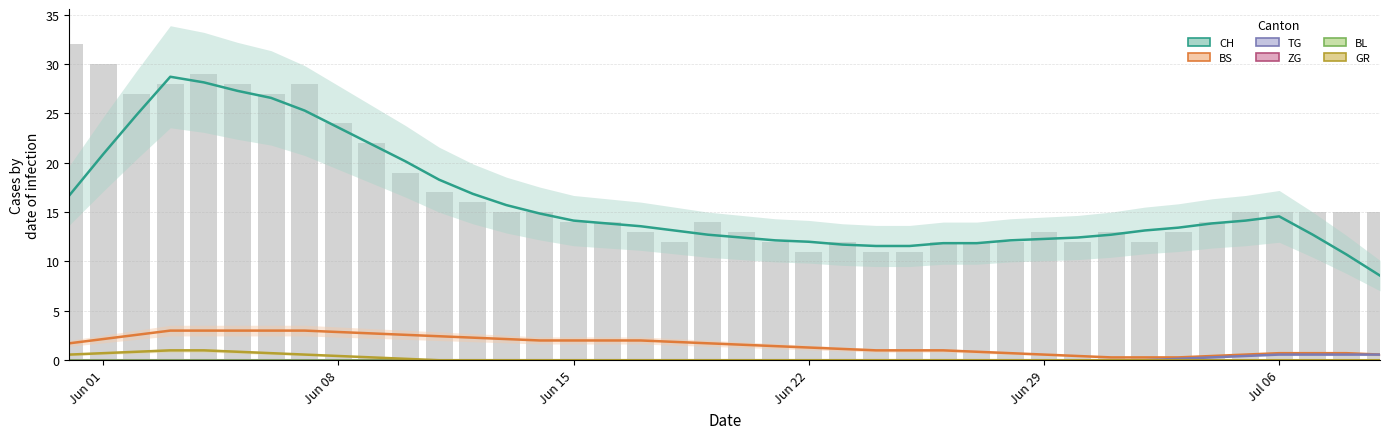

Reading right to left, extract all data points from this chart.

CH: 8.6	10.7	12.7	14.6	14.1	13.9	13.4	13.1	12.7	12.4	12.3	12.1	11.9	11.9	11.6	11.6	11.7	12.0	12.1	12.4	12.7	13.1	13.6	13.9	14.1	14.9	15.7	16.9	18.3	20.1	21.9	23.6	25.3	26.6	27.3	28.1	28.7	24.9	20.9	16.7
BS: 0.6	0.7	0.7	0.7	0.6	0.4	0.3	0.3	0.3	0.4	0.6	0.7	0.9	1.0	1.0	1.0	1.1	1.3	1.4	1.6	1.7	1.9	2.0	2.0	2.0	2.0	2.1	2.3	2.4	2.6	2.7	2.9	3.0	3.0	3.0	3.0	3.0	2.6	2.1	1.7
TG: 0.6	0.6	0.6	0.6	0.4	0.3	0.1	0.0	0.0	0.0	0.0	0.0	0.0	0.0	0.0	0.0	0.0	0.0	0.0	0.0	0.0	0.0	0.0	0.0	0.0	0.0	0.0	0.0	0.0	0.0	0.0	0.0	0.0	0.0	0.0	0.0	0.0	0.0	0.0	0.0
ZG: 0.0	0.0	0.0	0.0	0.0	0.0	0.0	0.0	0.0	0.0	0.0	0.0	0.0	0.0	0.0	0.0	0.0	0.0	0.0	0.0	0.0	0.0	0.0	0.0	0.0	0.0	0.0	0.0	0.0	0.0	0.0	0.0	0.0	0.0	0.0	0.0	0.0	0.0	0.0	0.0
BL: 0.0	0.0	0.0	0.0	0.0	0.0	0.0	0.0	0.0	0.0	0.0	0.0	0.0	0.0	0.0	0.0	0.0	0.0	0.0	0.0	0.0	0.0	0.0	0.0	0.0	0.0	0.0	0.0	0.0	0.0	0.0	0.0	0.0	0.0	0.0	0.0	0.0	0.0	0.0	0.0
GR: 0.0	0.0	0.0	0.0	0.0	0.0	0.0	0.0	0.0	0.0	0.0	0.0	0.0	0.0	0.0	0.0	0.0	0.0	0.0	0.0	0.0	0.0	0.0	0.0	0.0	0.0	0.0	0.0	0.0	0.1	0.3	0.4	0.6	0.7	0.9	1.0	1.0	0.9	0.7	0.6